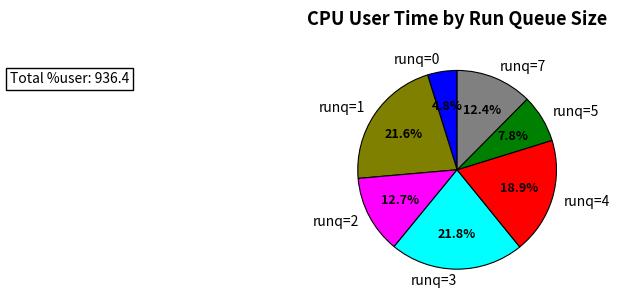

What is the smallest slice in the pie chart?

runq=0